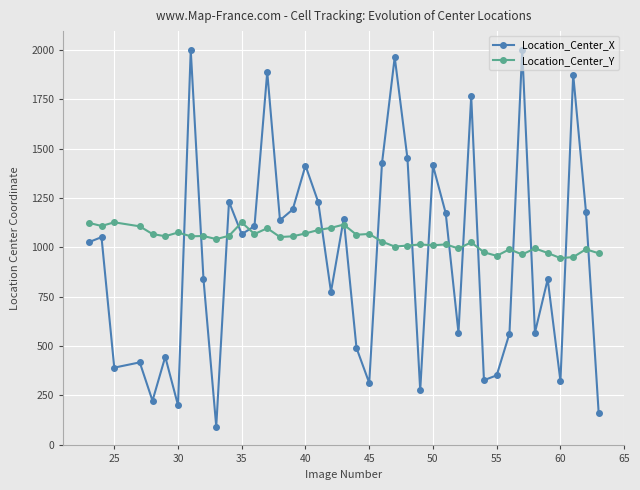

List the series in order of their overall mean, highest first.

Location_Center_Y, Location_Center_X